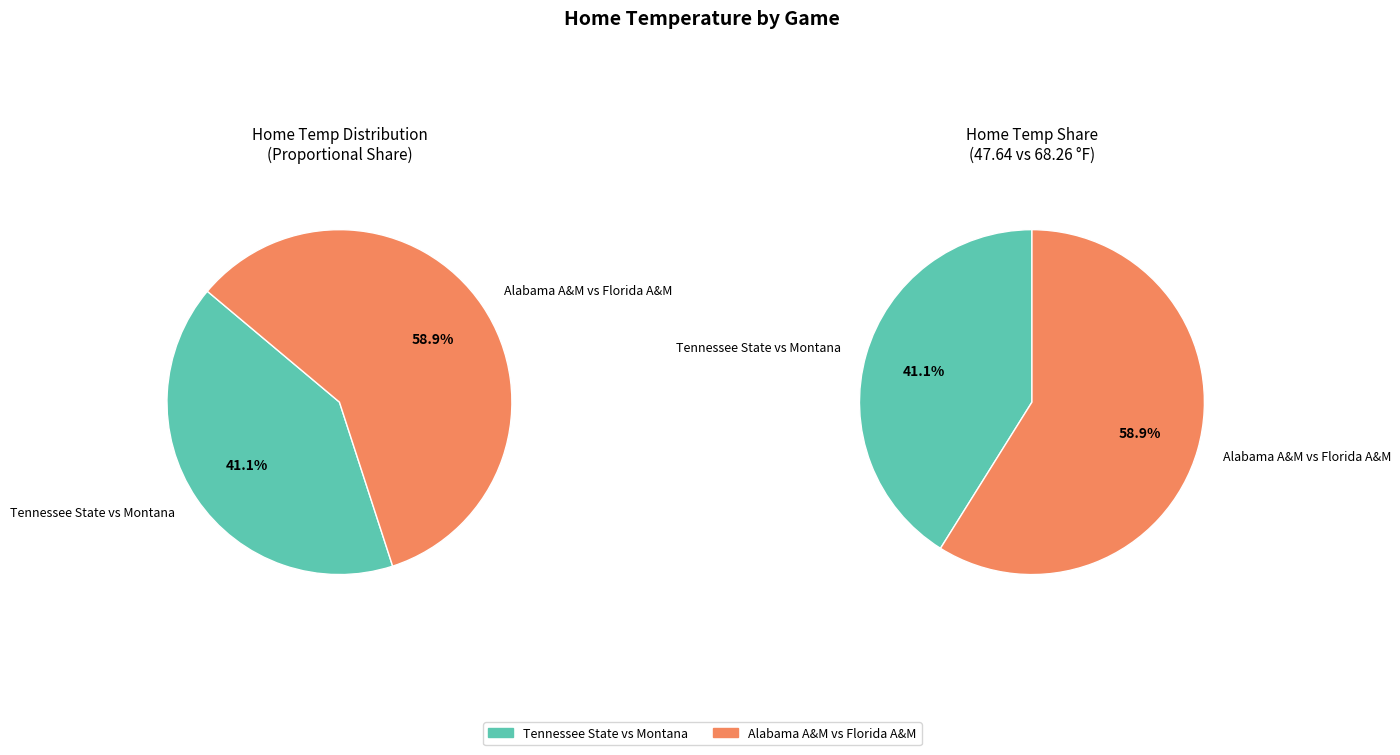

To the nearest percent, what is the average slice percentage?

50%